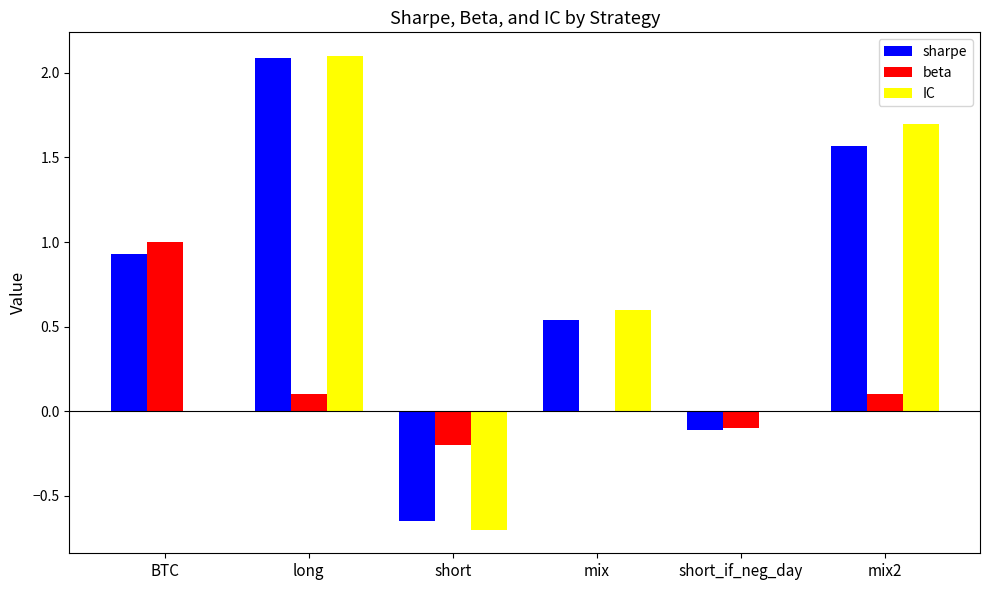

What is the average value of the IC series?

0.6